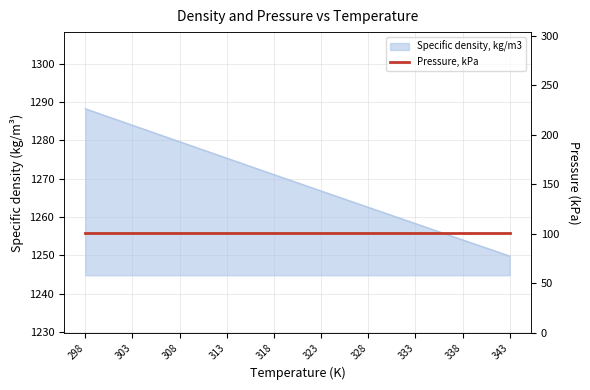

Which label corresponds to the largest value in the chart?

298